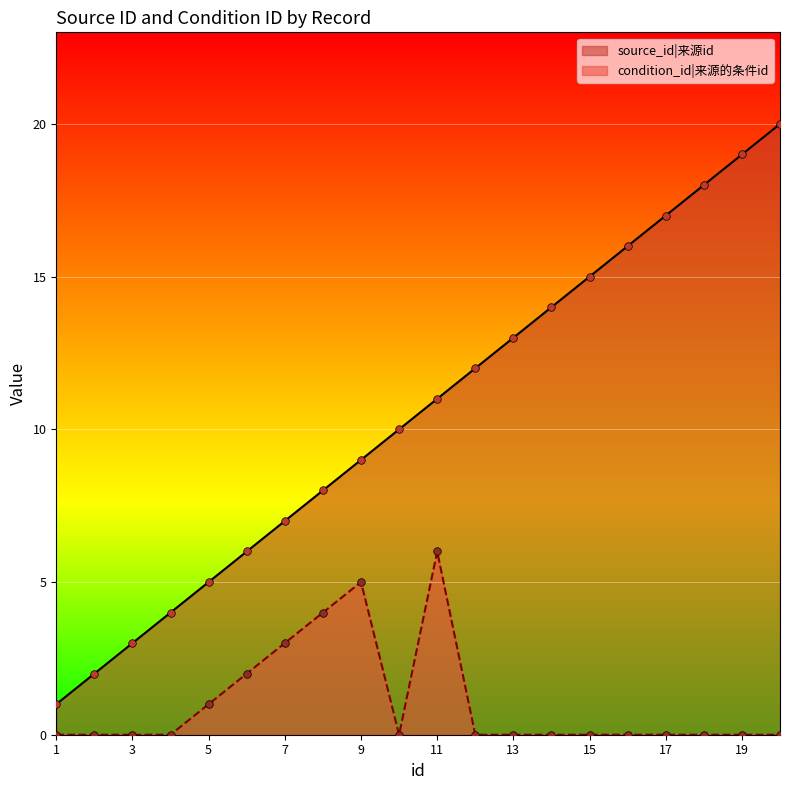

At how many categories does at least one series exceed 15?

5